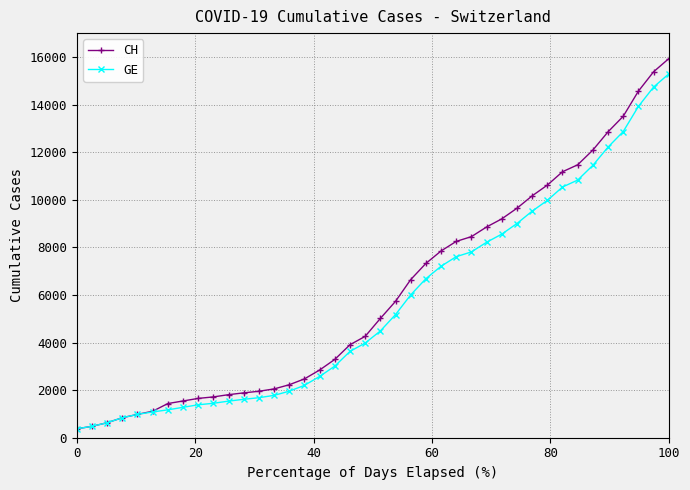

What is the value of the GE point at the 23rd from the left?

6002